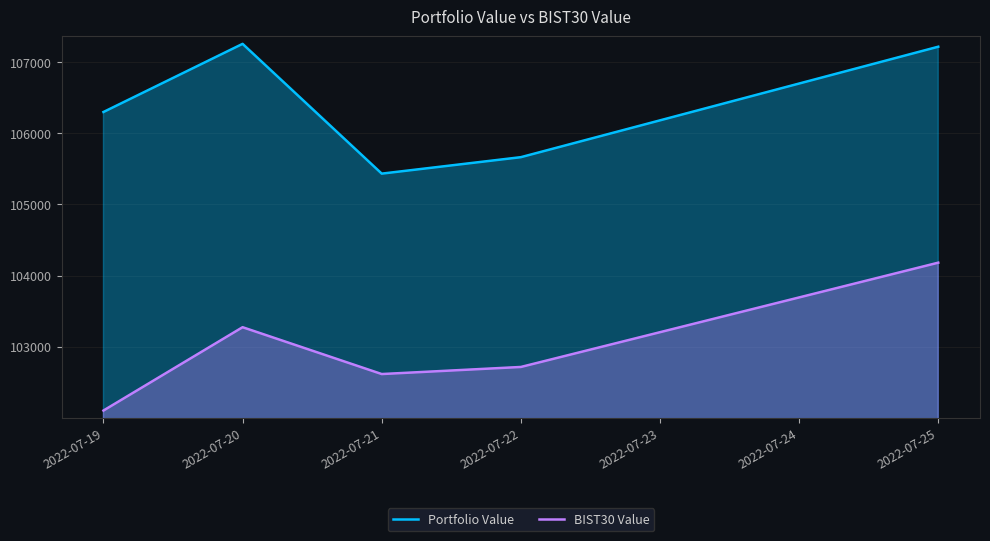

Reading right to left, list all the values displayed in this chart.

Portfolio Value: 107214.7	105663.0	105431.8	107254.8	106297.5
BIST30 Value: 104181.0	102715.9	102616.5	103274.4	102103.9